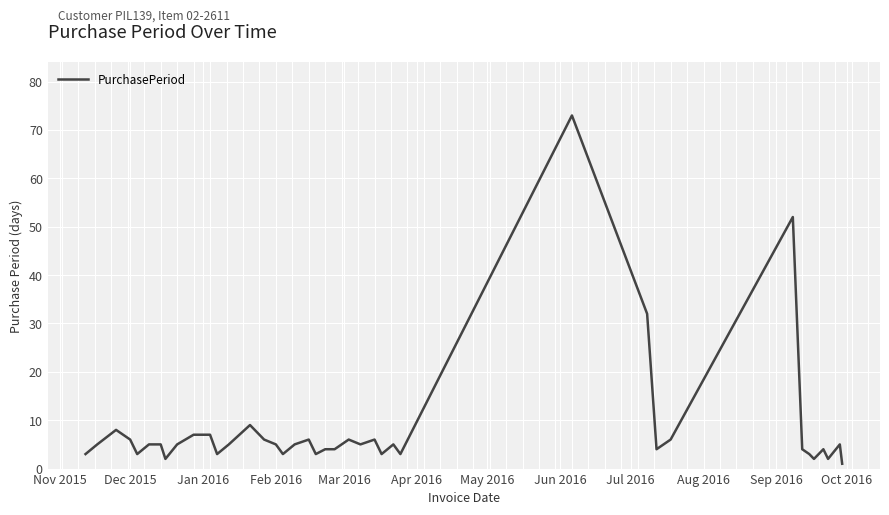

Does the chart have visible grid lines?

Yes